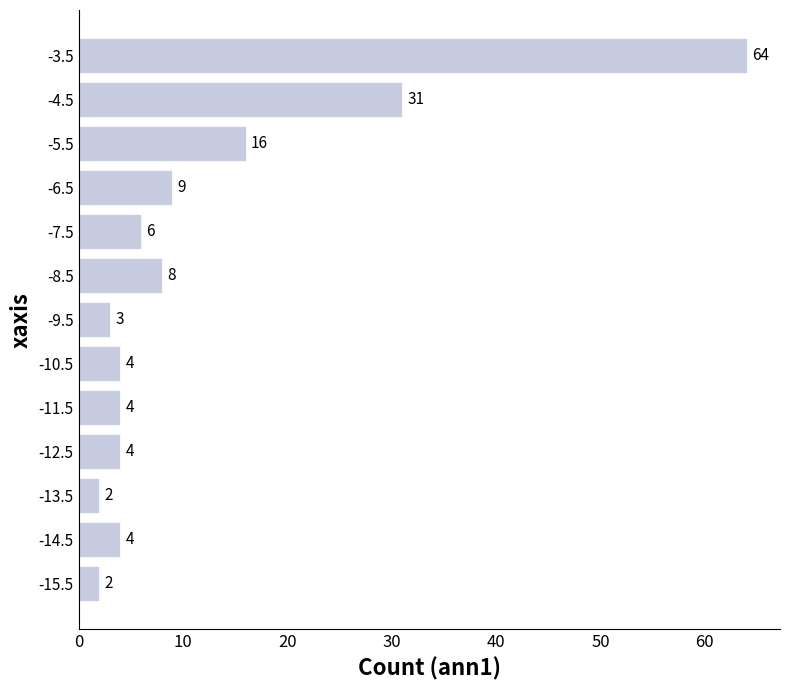

Where is the data nearest to the value 33?

-4.5